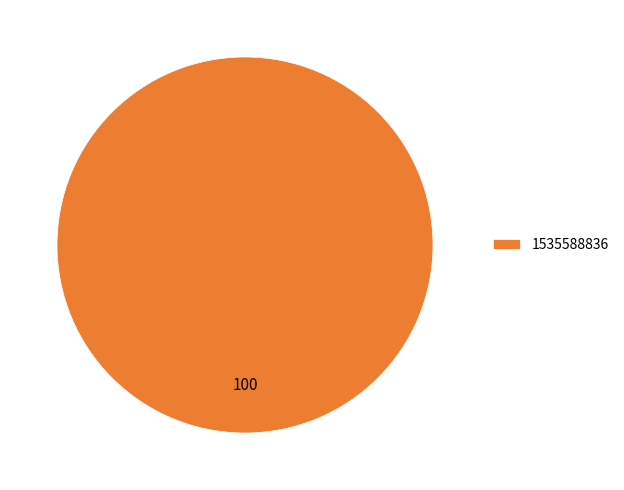

Rank the categories by value from highest to lowest.

1535588836